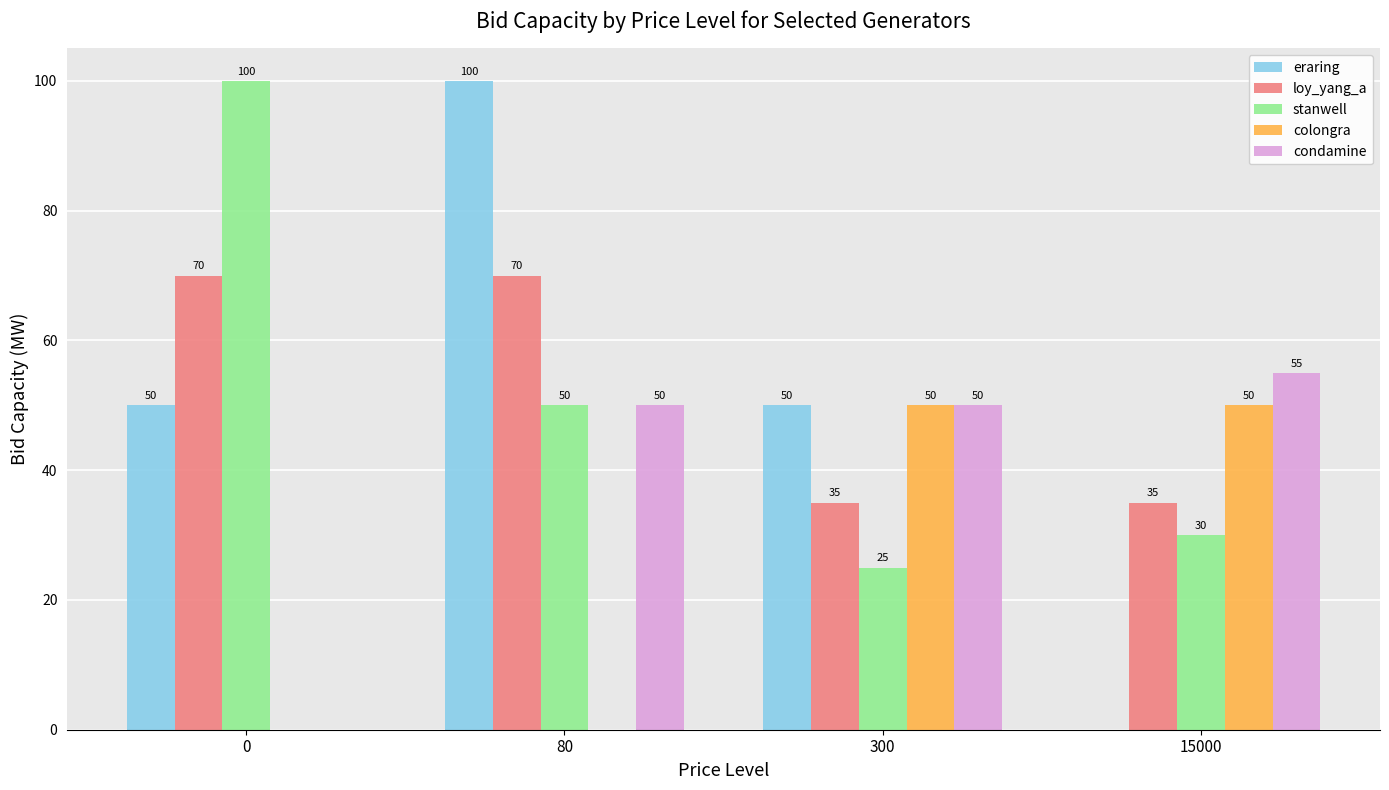

The colongra series shows 50 at 15000. True or false?

True